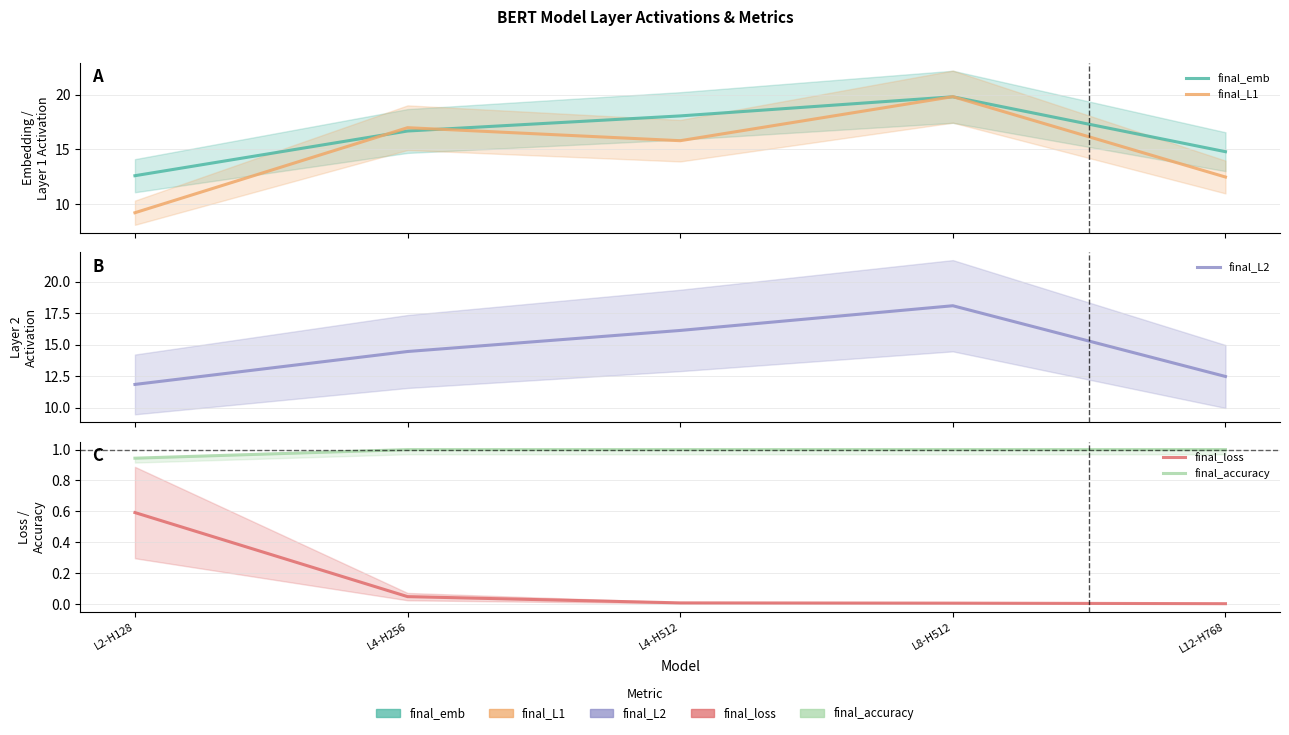

Which has a higher value, L12-H768 or L2-H128?

L12-H768